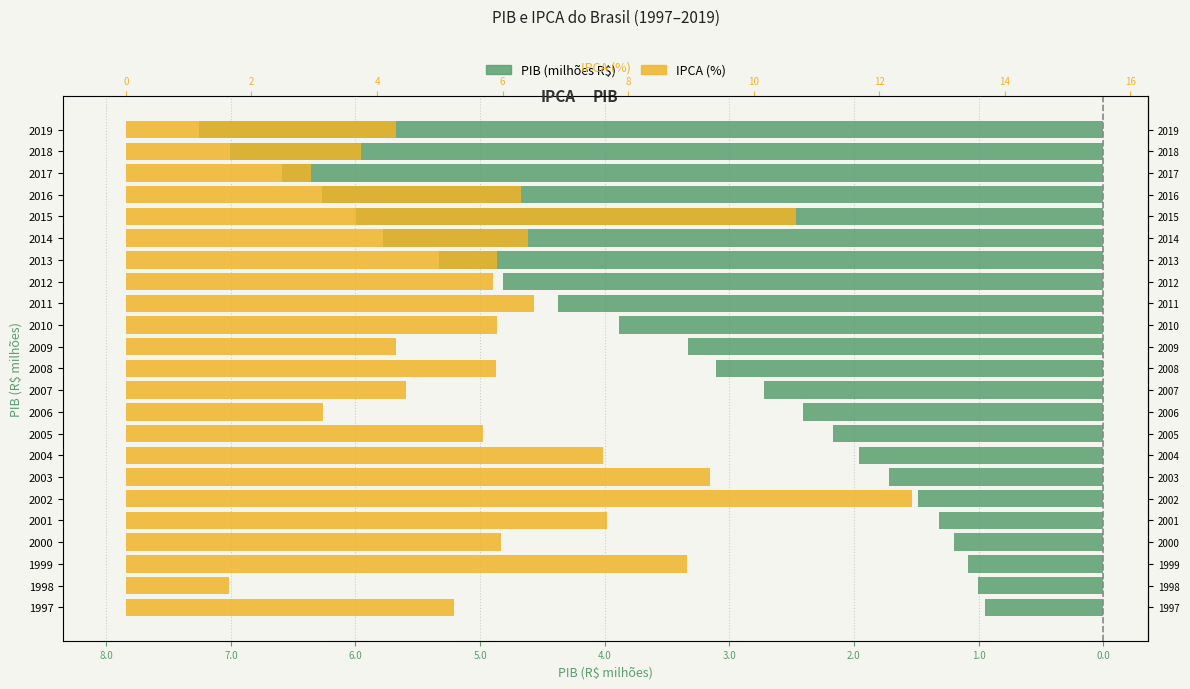

How many groups of bars are there?

23